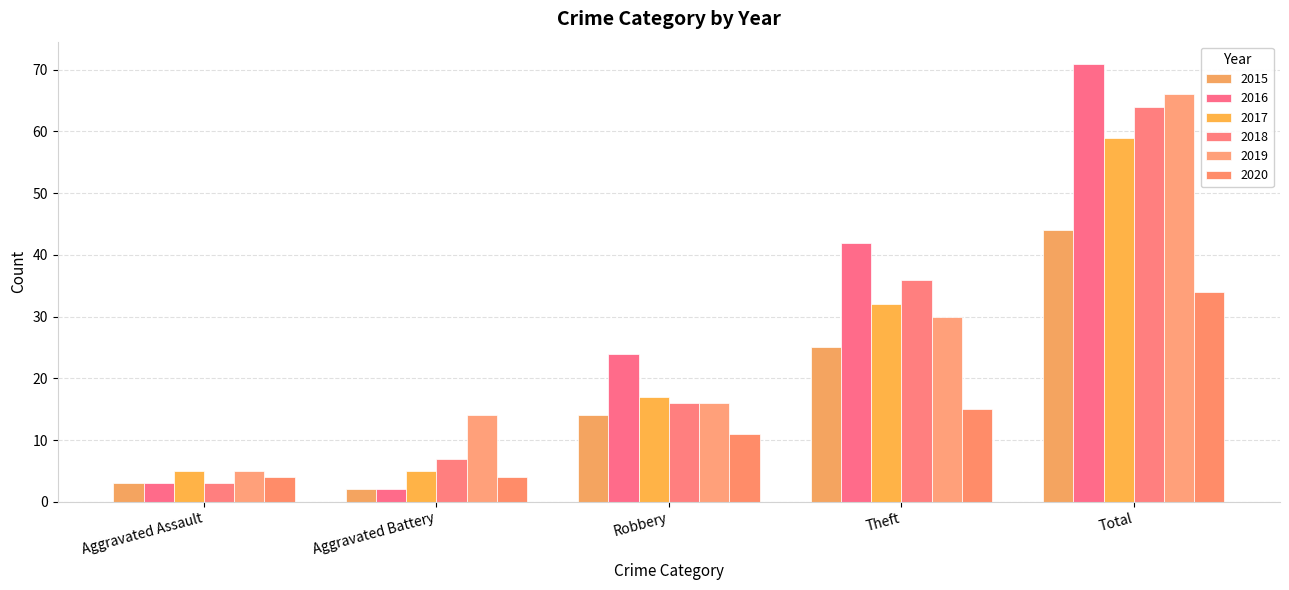

Is it true that 2018 equals 36 at Theft?

True